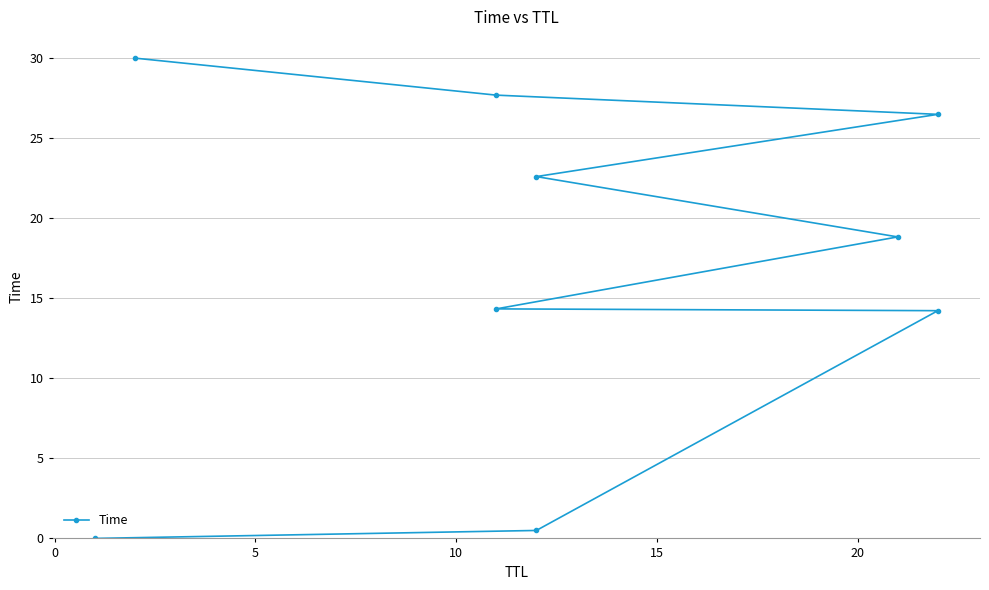

Reading right to left, transcribe all the data shown in this chart.

30.0	27.7	26.5	22.6	18.8	14.3	14.2	0.5	0.0